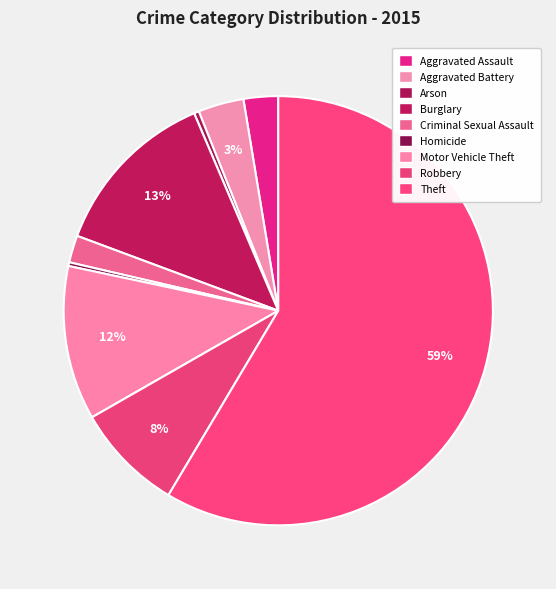

Between Criminal Sexual Assault and Aggravated Battery, which is larger?

Aggravated Battery